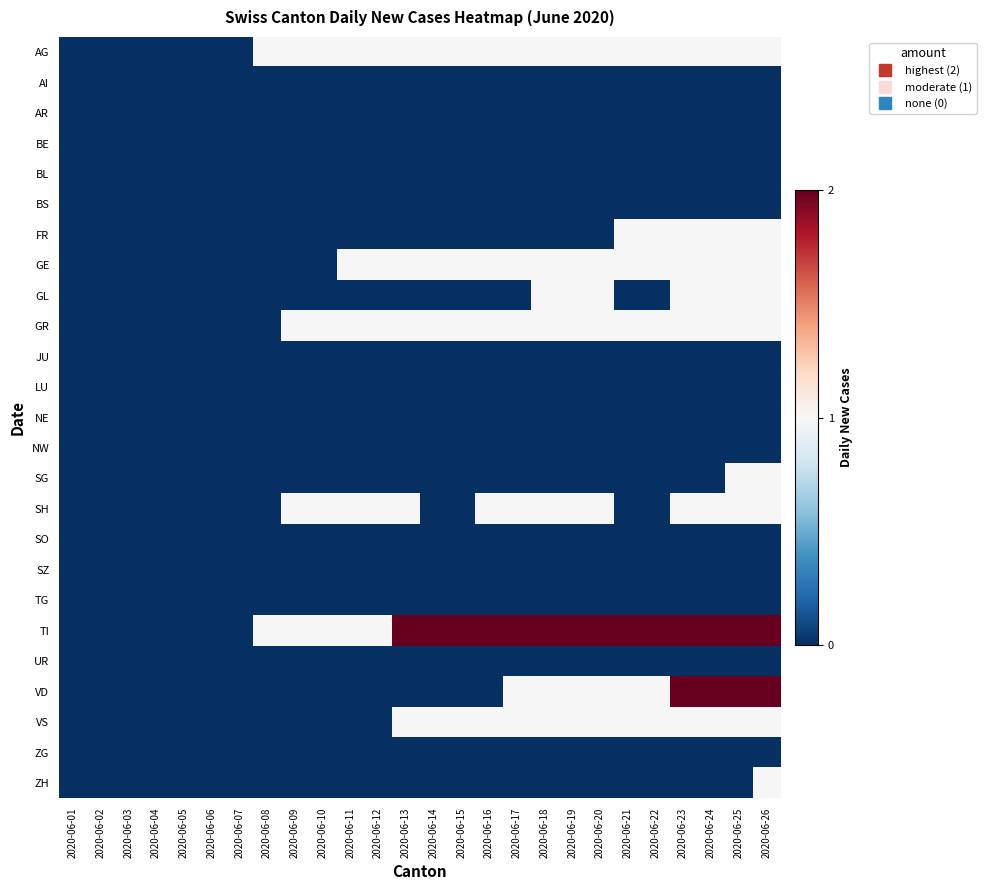

What is the spread (max minus min) of values at 2020-06-23?

2